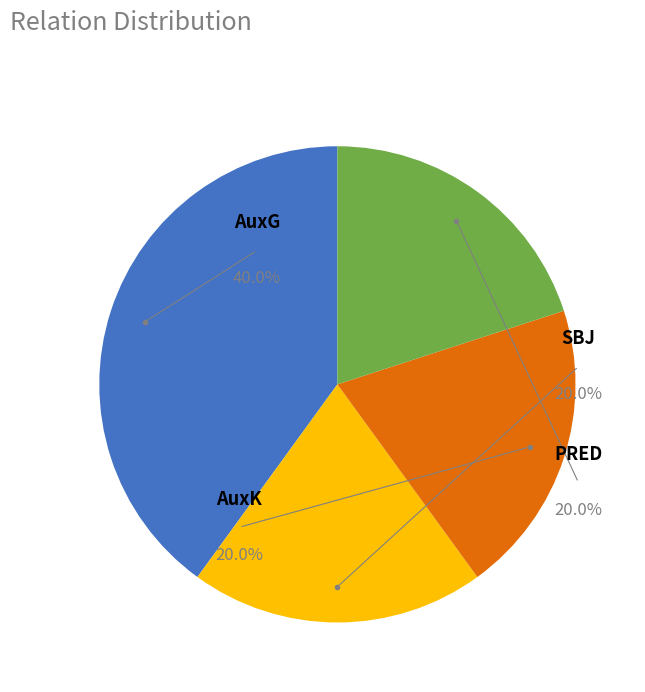

Does AuxG account for over 50% of the chart?

No